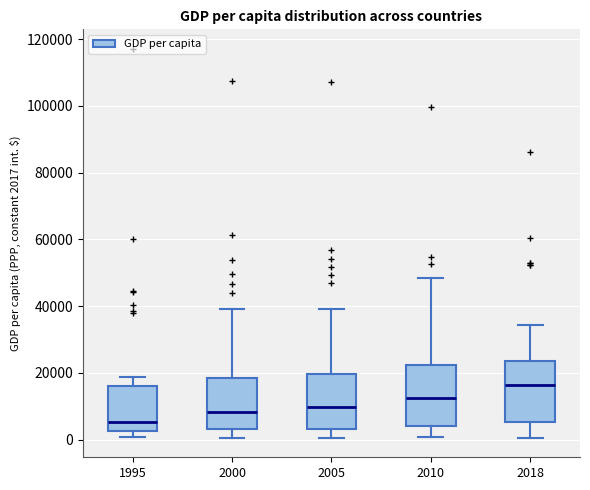

Which box's median line is the highest?

2018